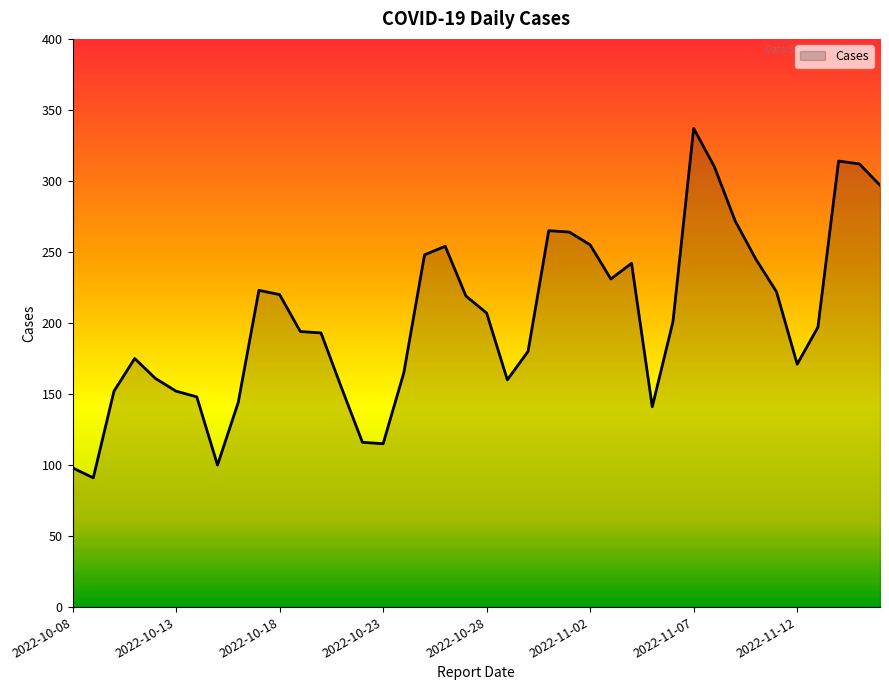

What is the greatest value displayed?

337